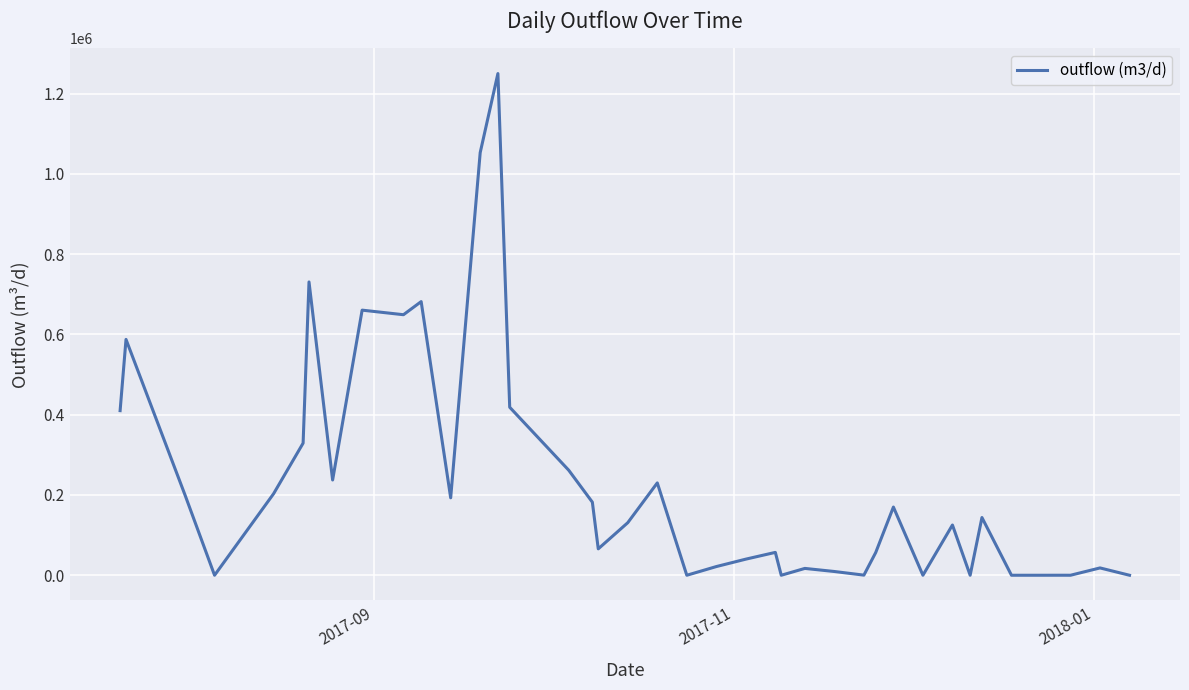

What is the maximum value shown in the chart?

1250016.2